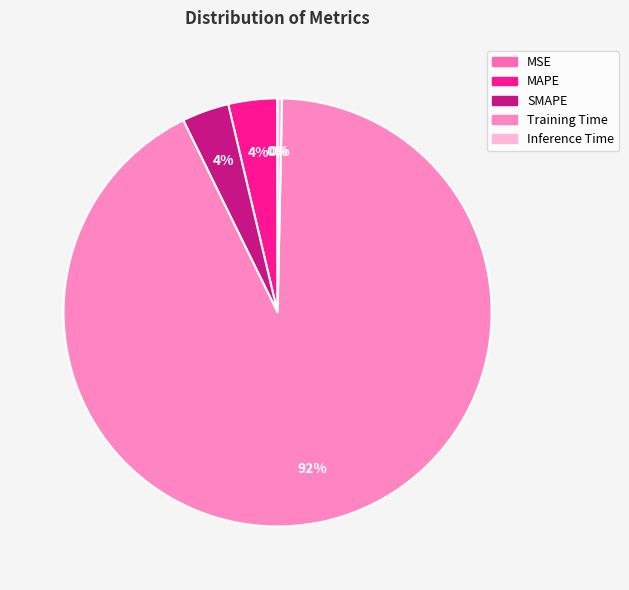

What is the smallest slice in the pie chart?

MSE